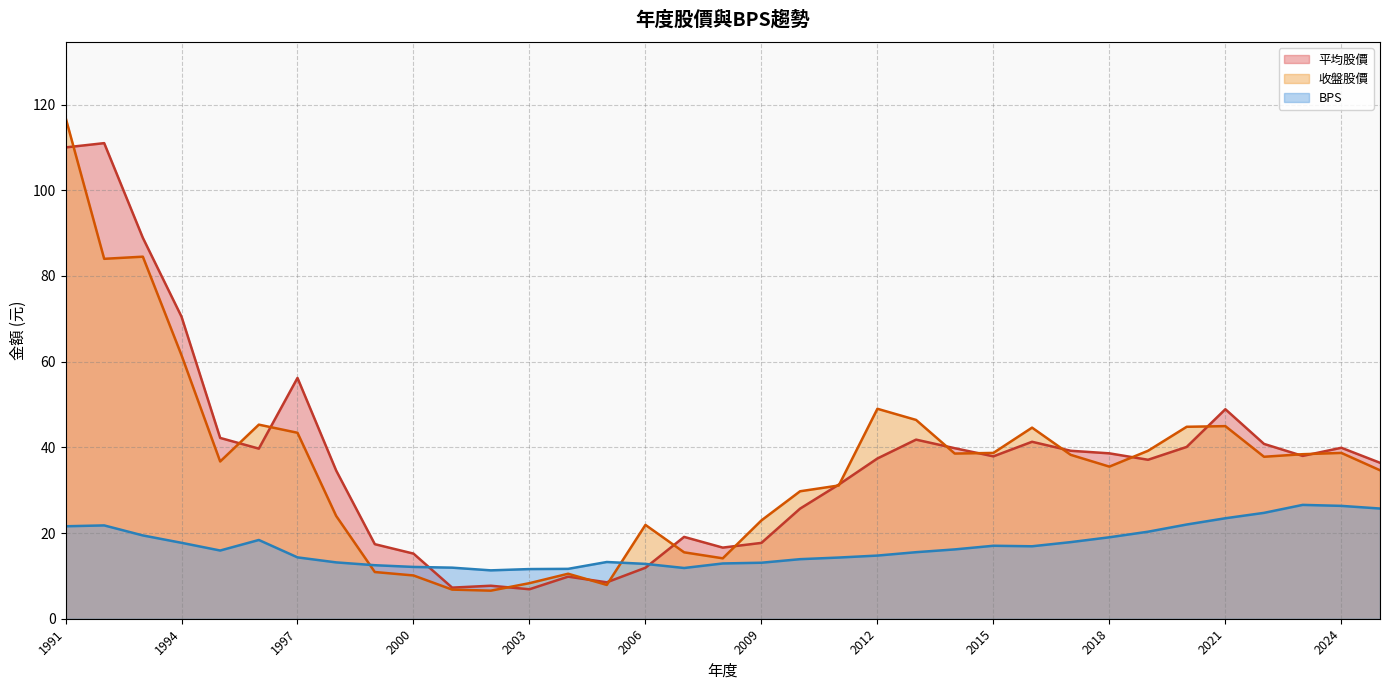

At which category is the sum across all series the highest?

1991